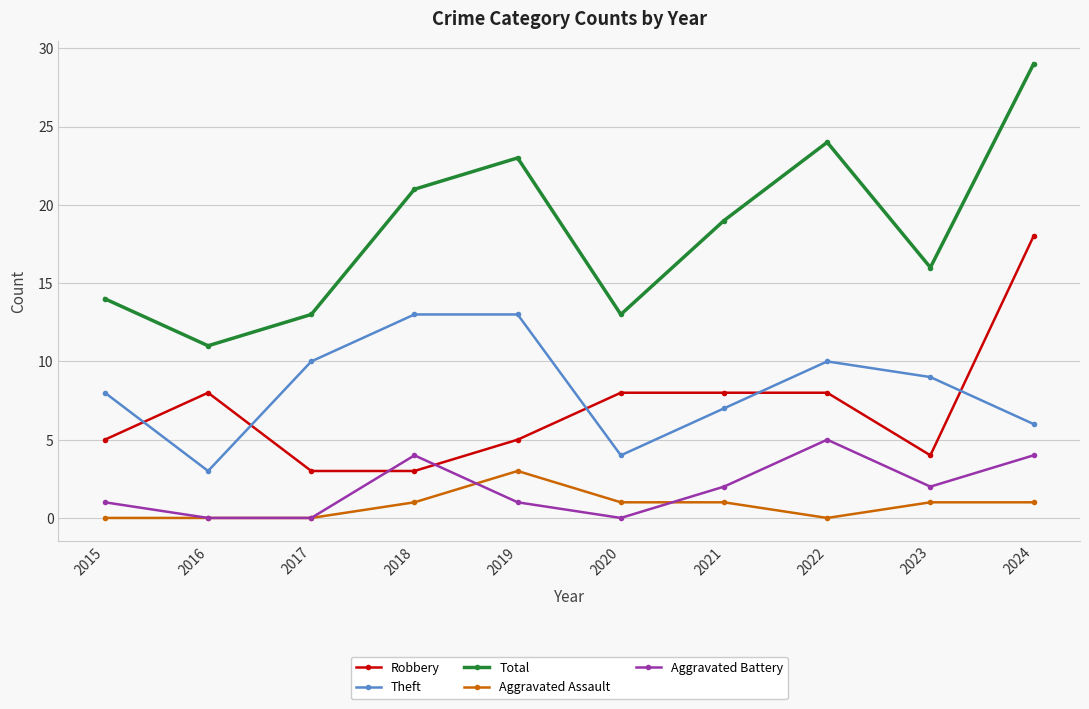

Count the number of data series in this chart.

5